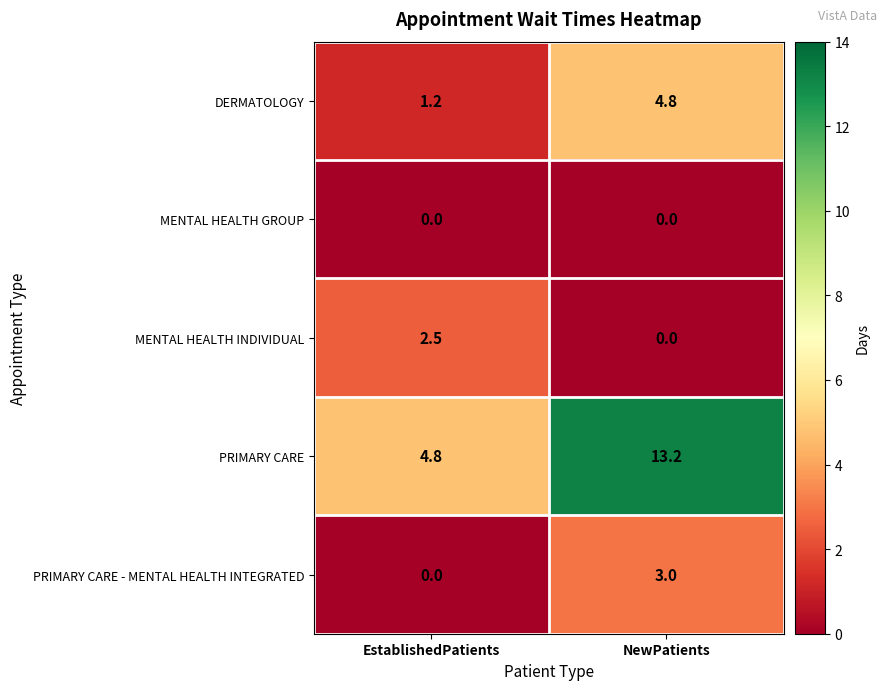

What is the sum of all PRIMARY CARE values?

18.0